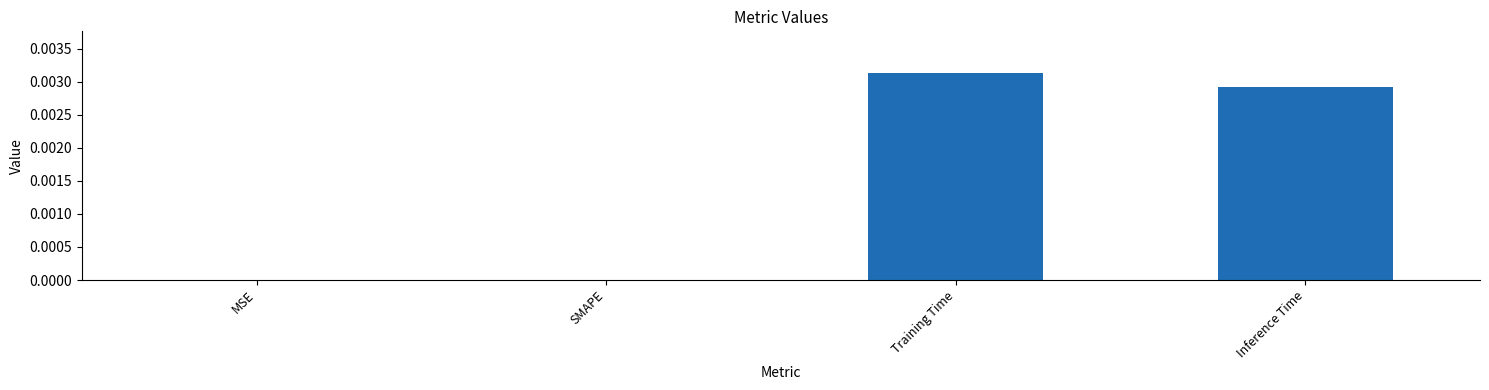

The chart shows a value of 0.0 at Training Time. True or false?

True